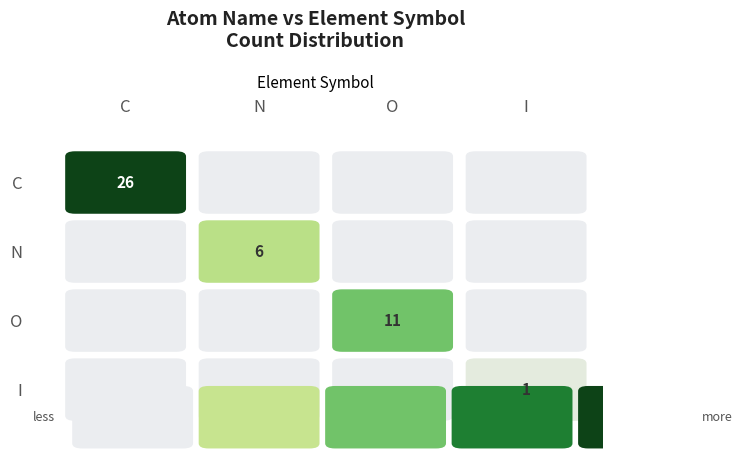

Rank the series by their maximum value, from lowest to highest.

I, N, O, C